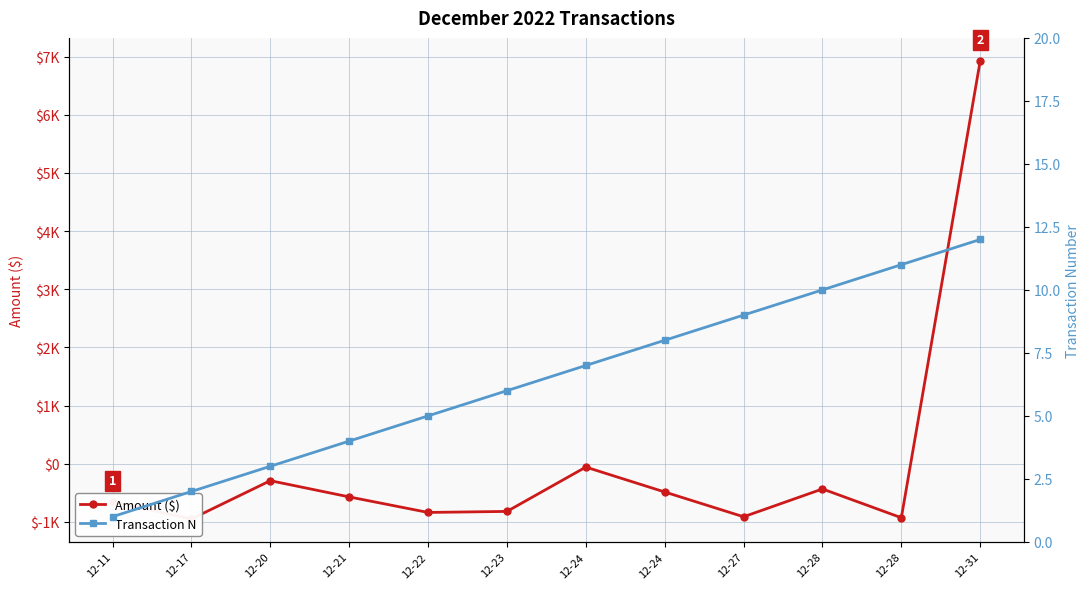

List the labels in order of Transaction N value, smallest first.

12-11, 12-17, 12-20, 12-21, 12-22, 12-23, 12-24, 12-24, 12-27, 12-28, 12-28, 12-31